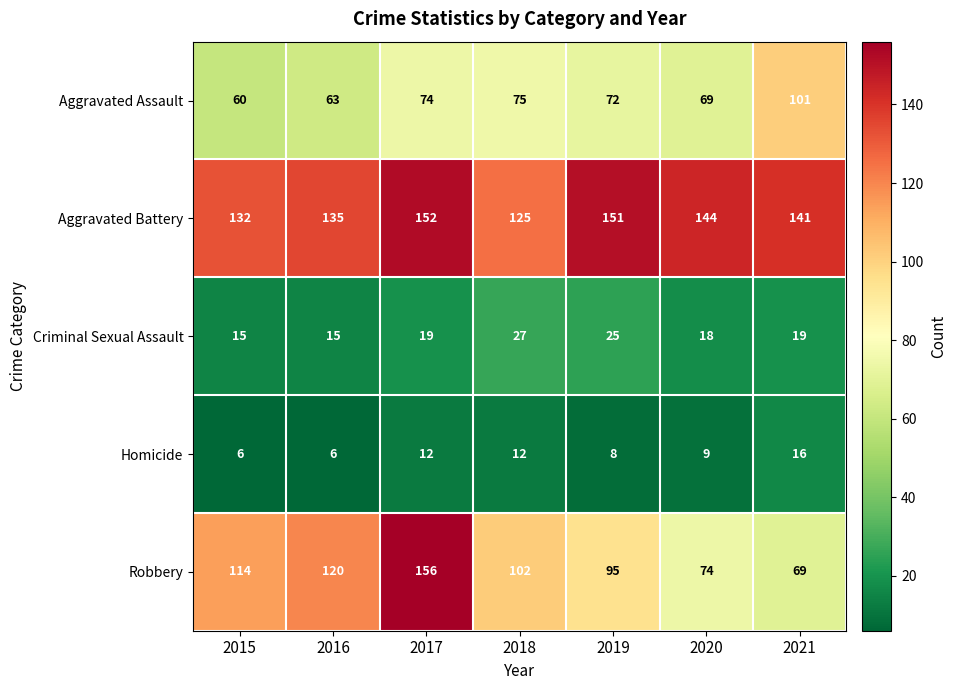

True or false: Homicide has a value of 8 at 2019.

True